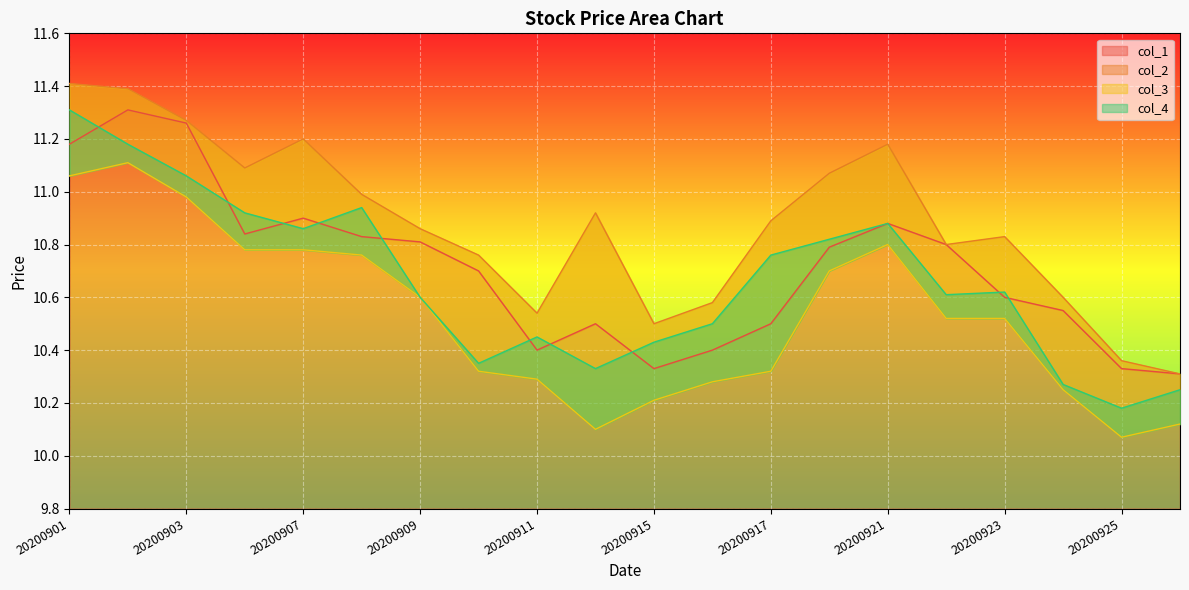

What is the value of the col_1 point at the 10th from the left?

10.5